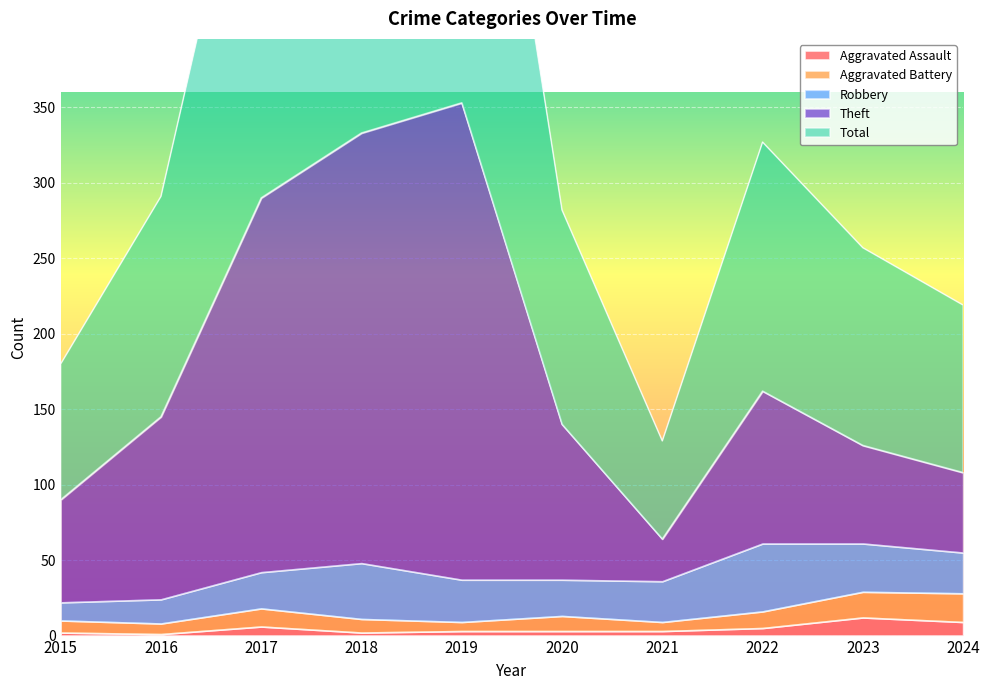

What is the spread (max minus min) of values at 2022?

322